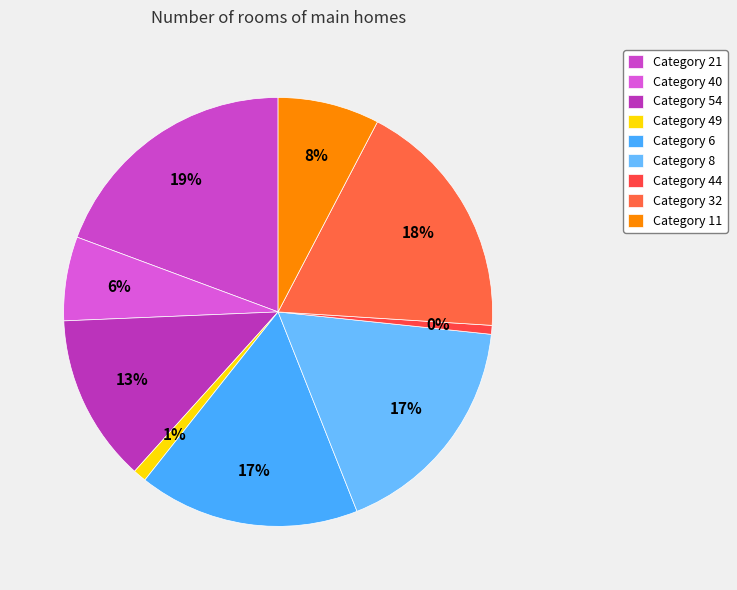

To the nearest percent, what percentage of the pie is 40?

6%